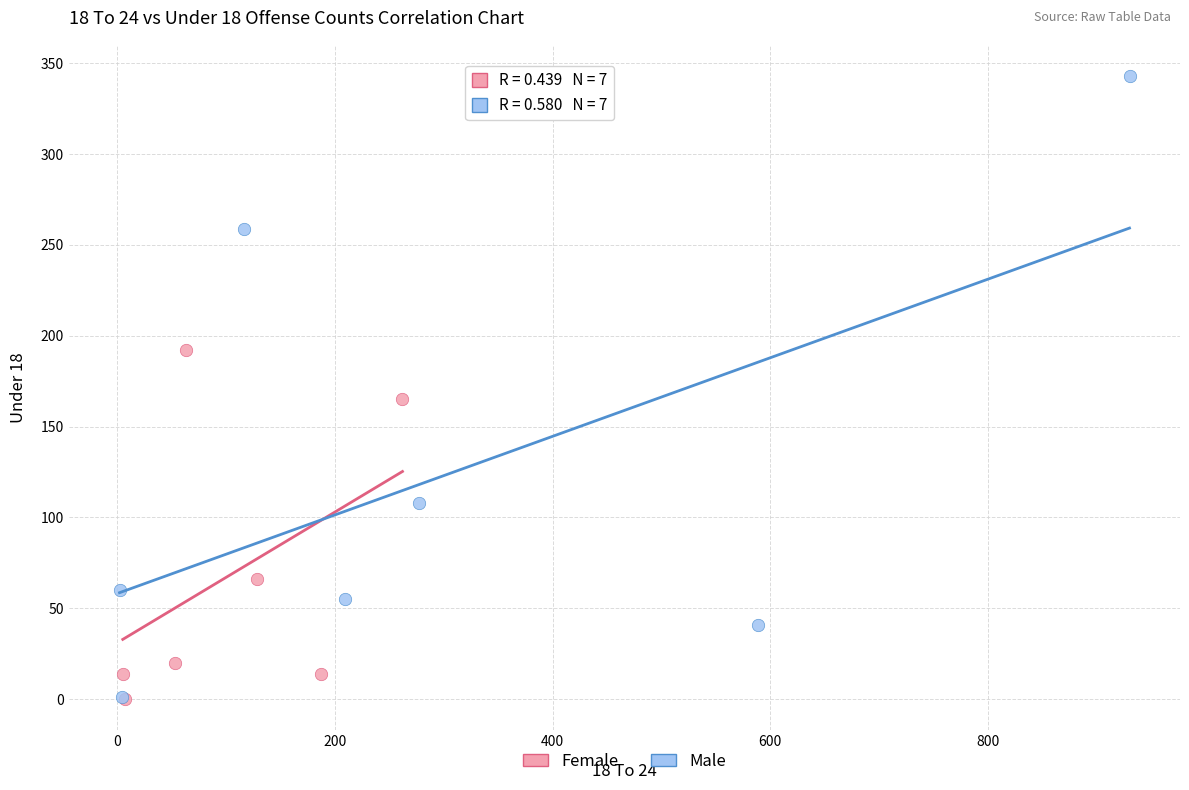

Which series has the largest Y range (max minus min)?

Male